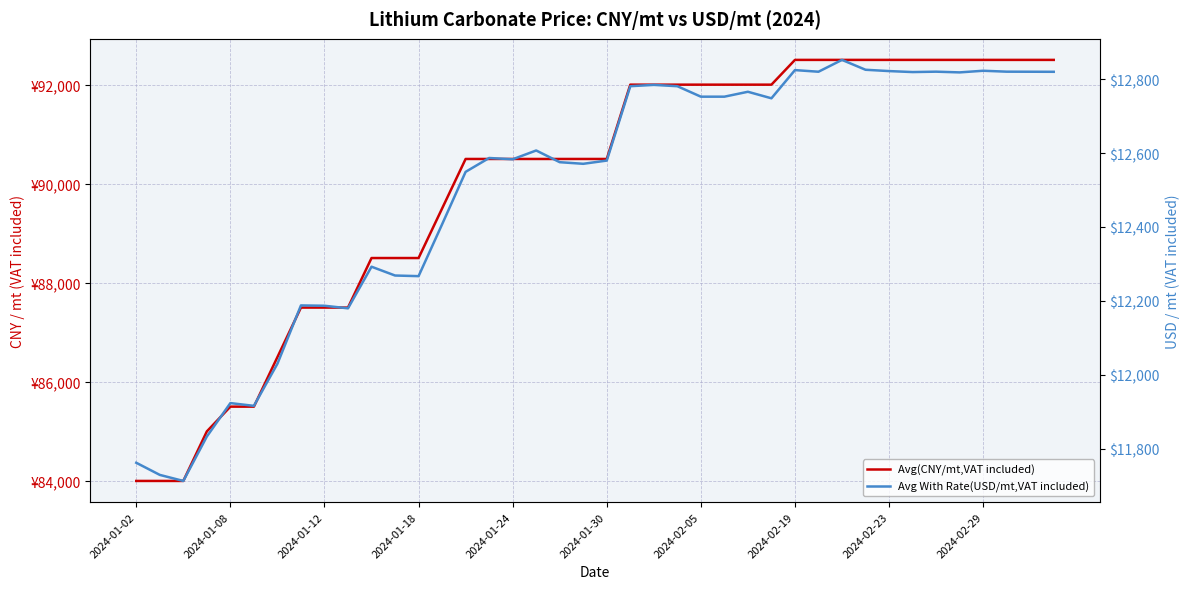

List the series in order of their peak value, highest first.

Avg(CNY/mt,VAT included), Avg With Rate(USD/mt,VAT included)